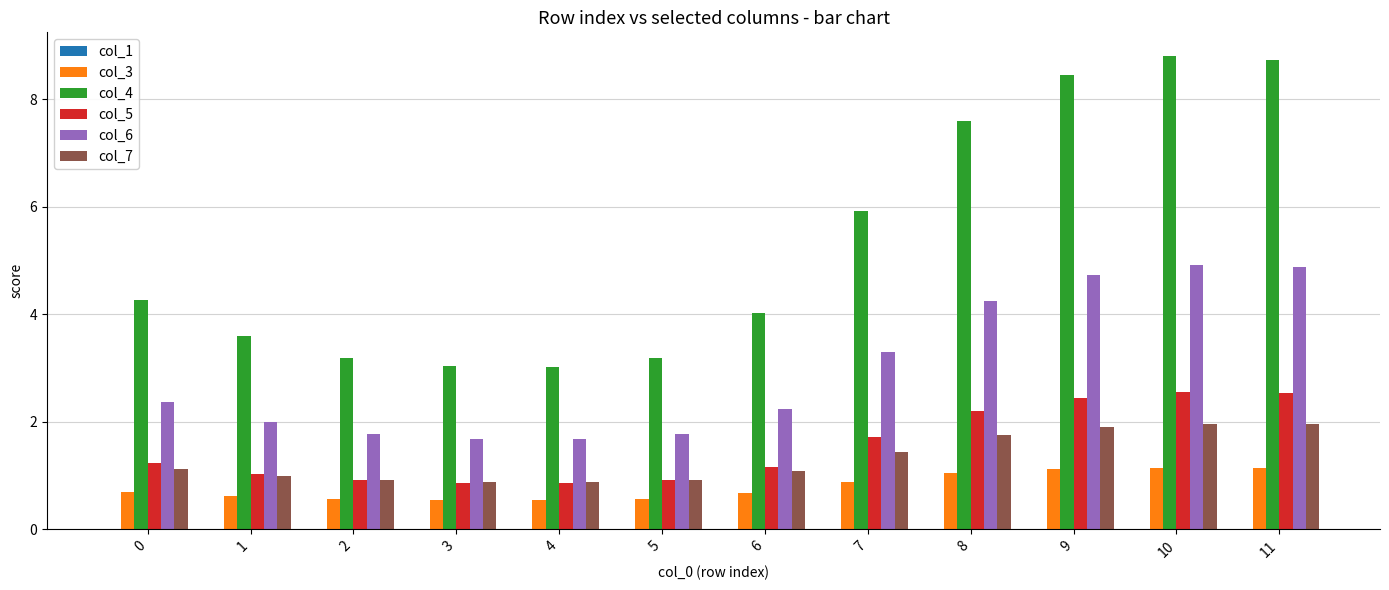

The col_5 series shows 0.9 at 4. True or false?

True